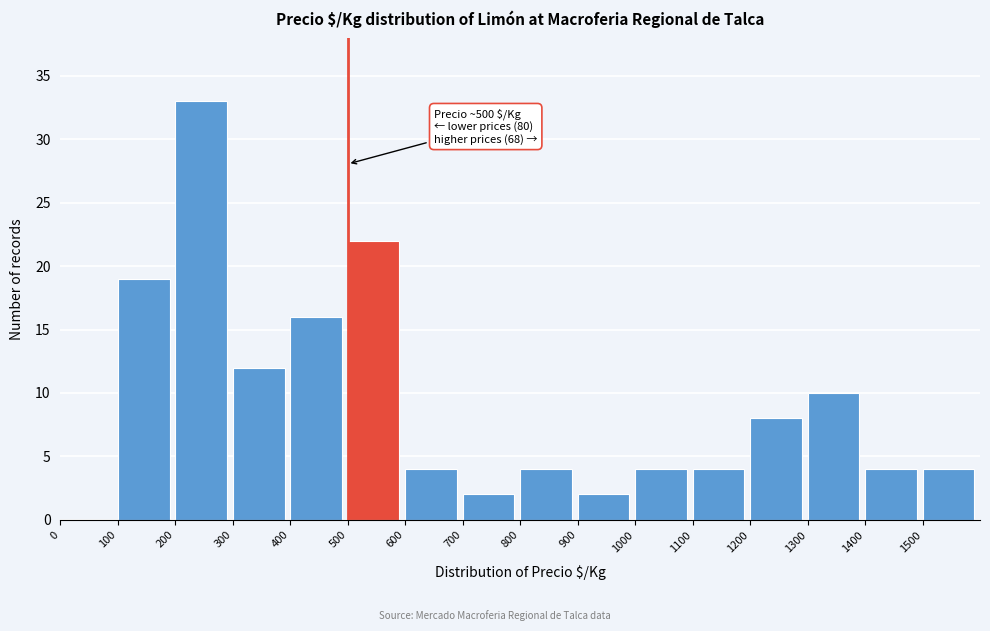

Which range on the x-axis has the tallest bar?

200 to 300